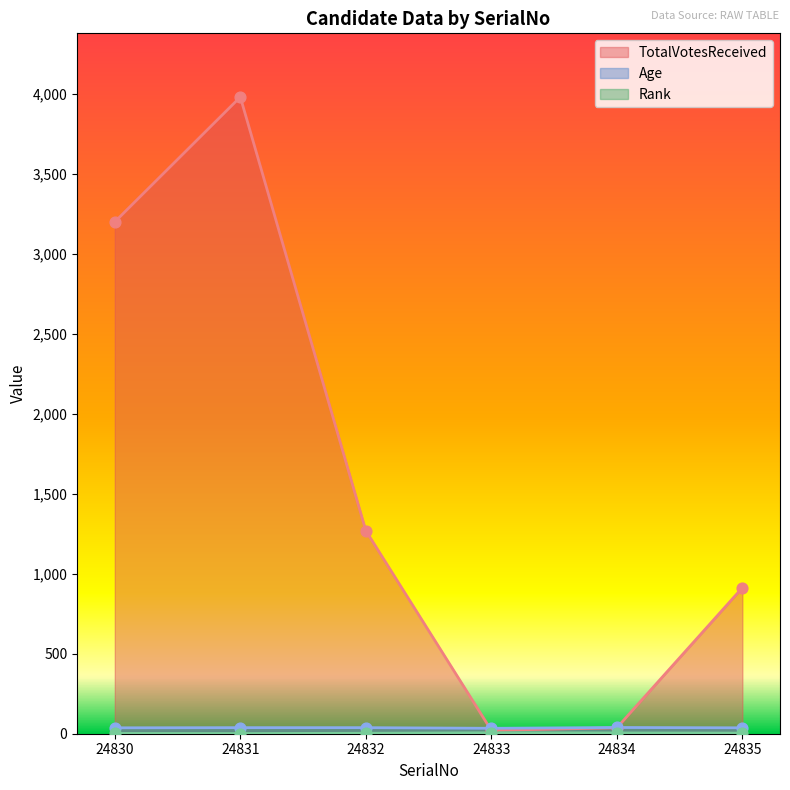

What is the total value across all series at 24832?

1311